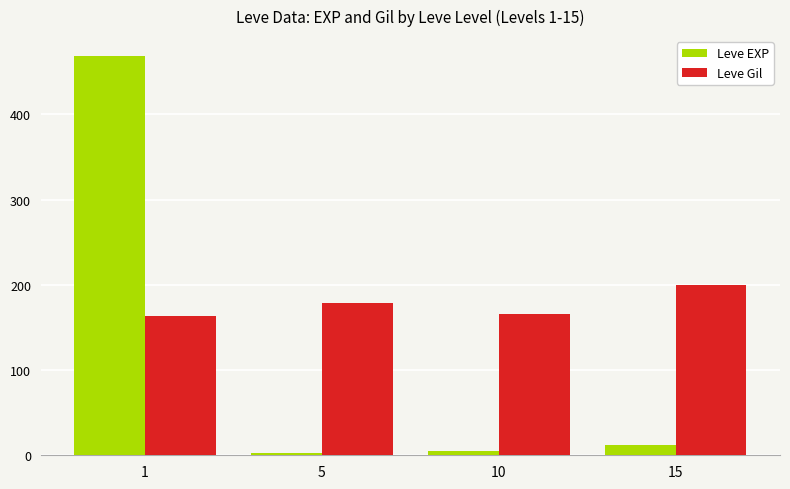

Rank the series by their maximum value, from lowest to highest.

Leve Gil, Leve EXP